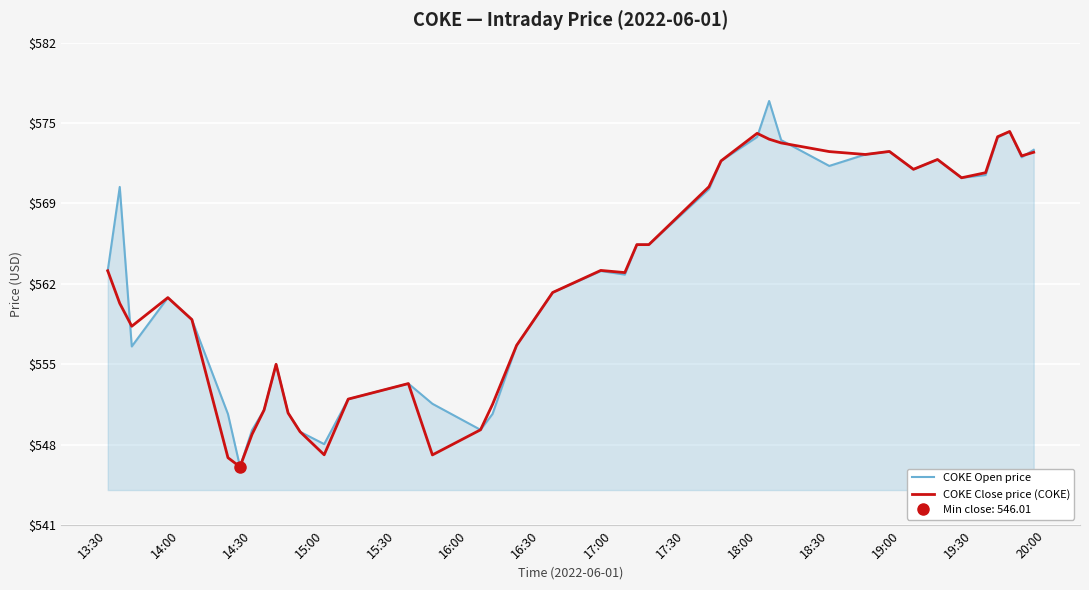

What is the minimum value for COKE Close price (COKE)?

546.0